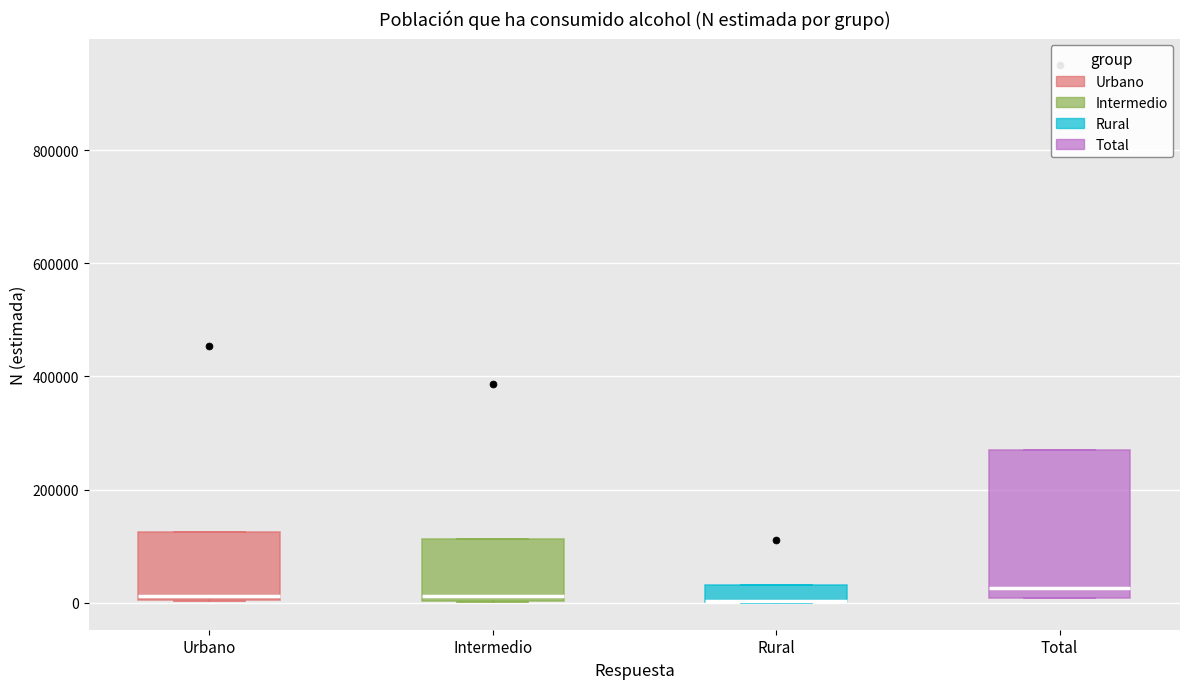

Where is the lower edge of the box for Total on the y-axis? The values are not printed on the chart, so give them approximately, as read against the axis.

0